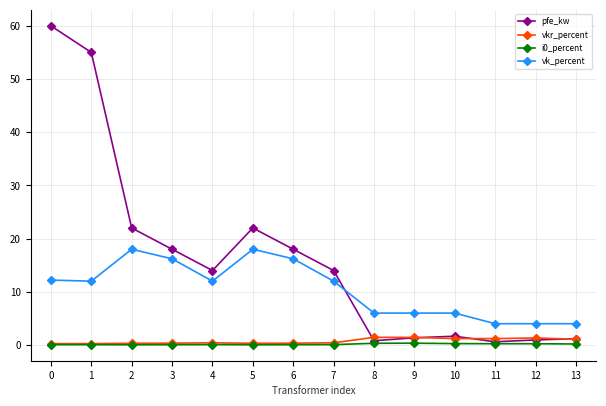

Count the number of data series in this chart.

4